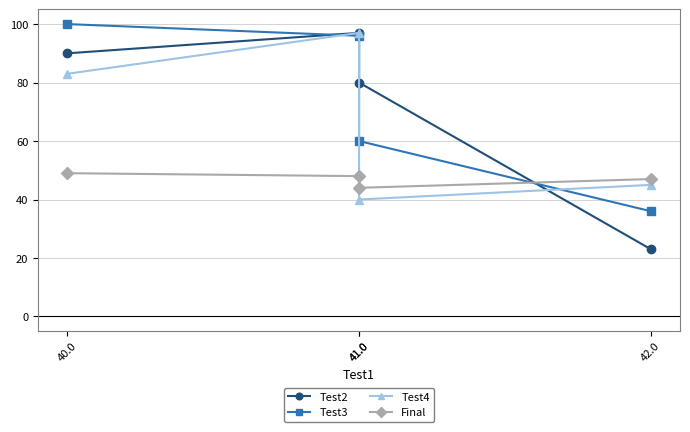

What are all the series names shown in the legend?

Test2, Test3, Test4, Final